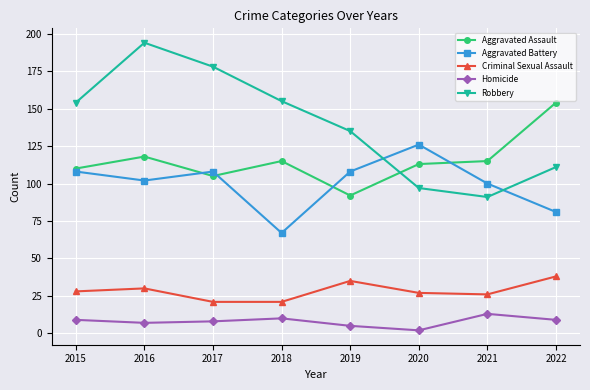

What is the difference between the second highest and second lowest values in the Aggravated Assault series?

13